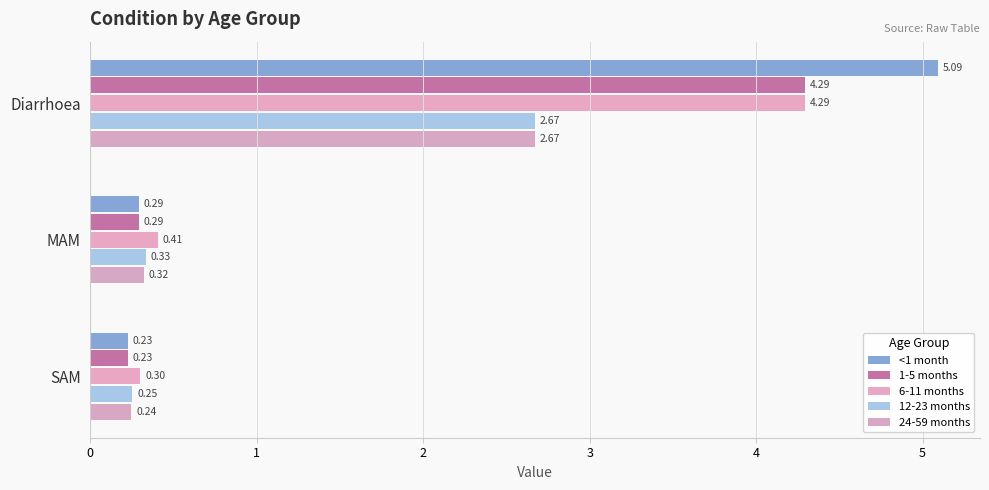

At which label is 1-5 months closest to 2?

MAM